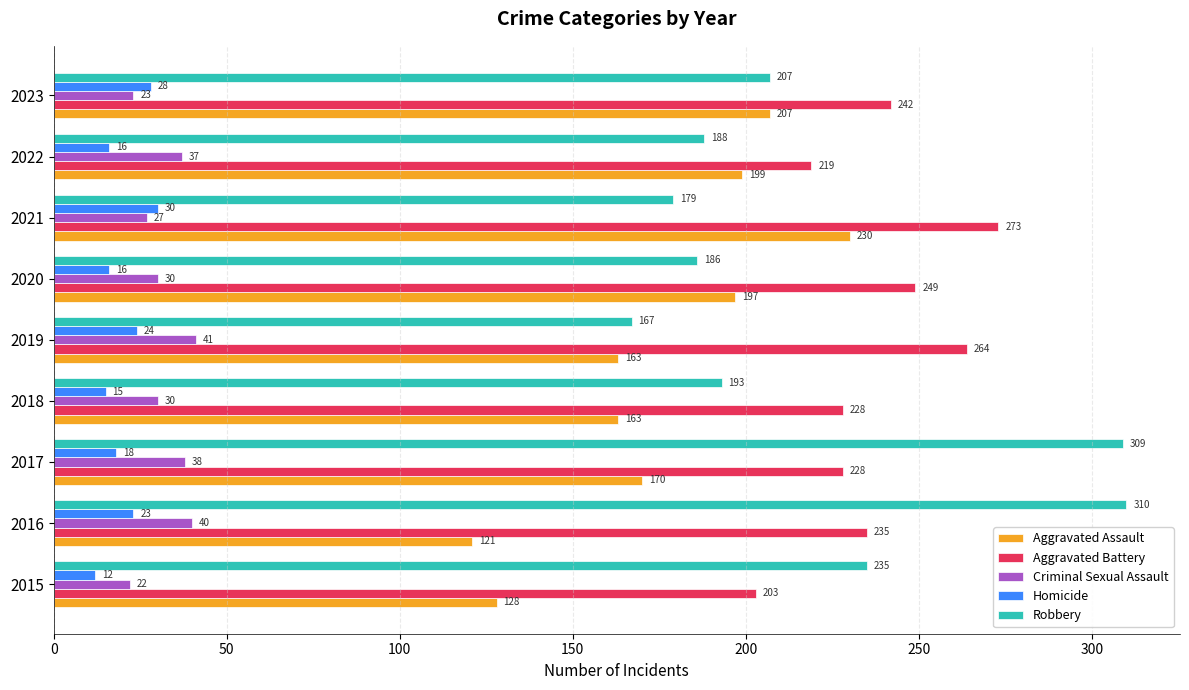

At which category does the chart reach its minimum across all series?

2015